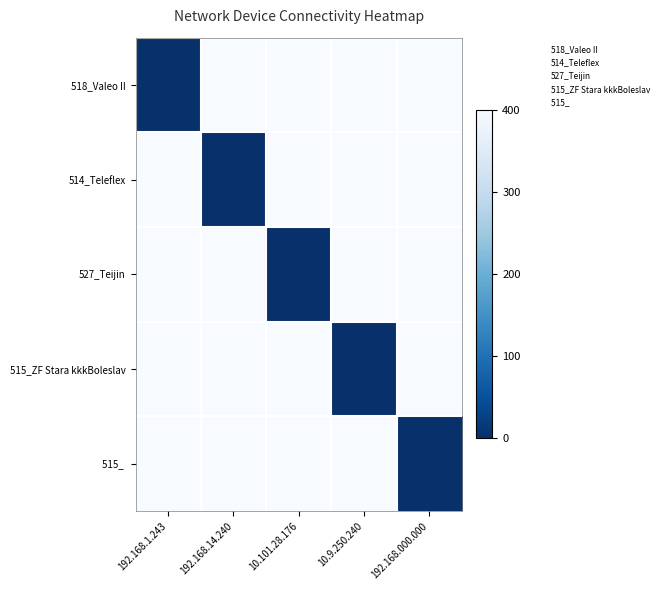

At which category is the sum across all series the highest?

192.168.1.243